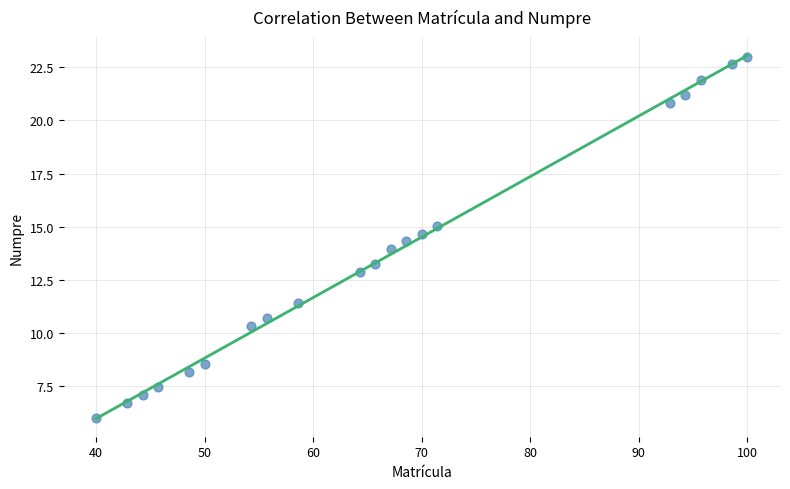

What is the range of X values (max minus min)?

60.0